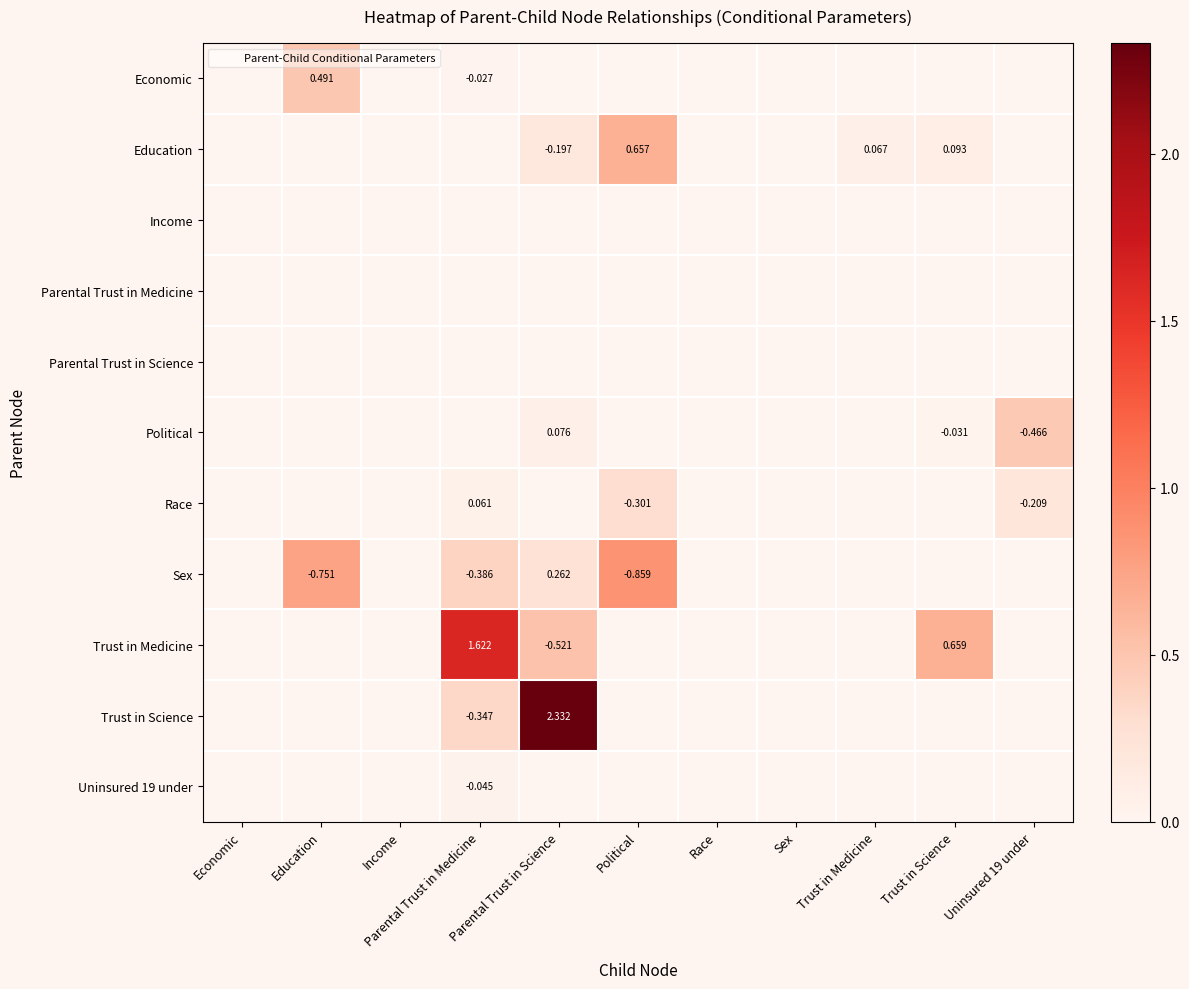

Is it true that Trust in Medicine equals -0.5 at Political?

False